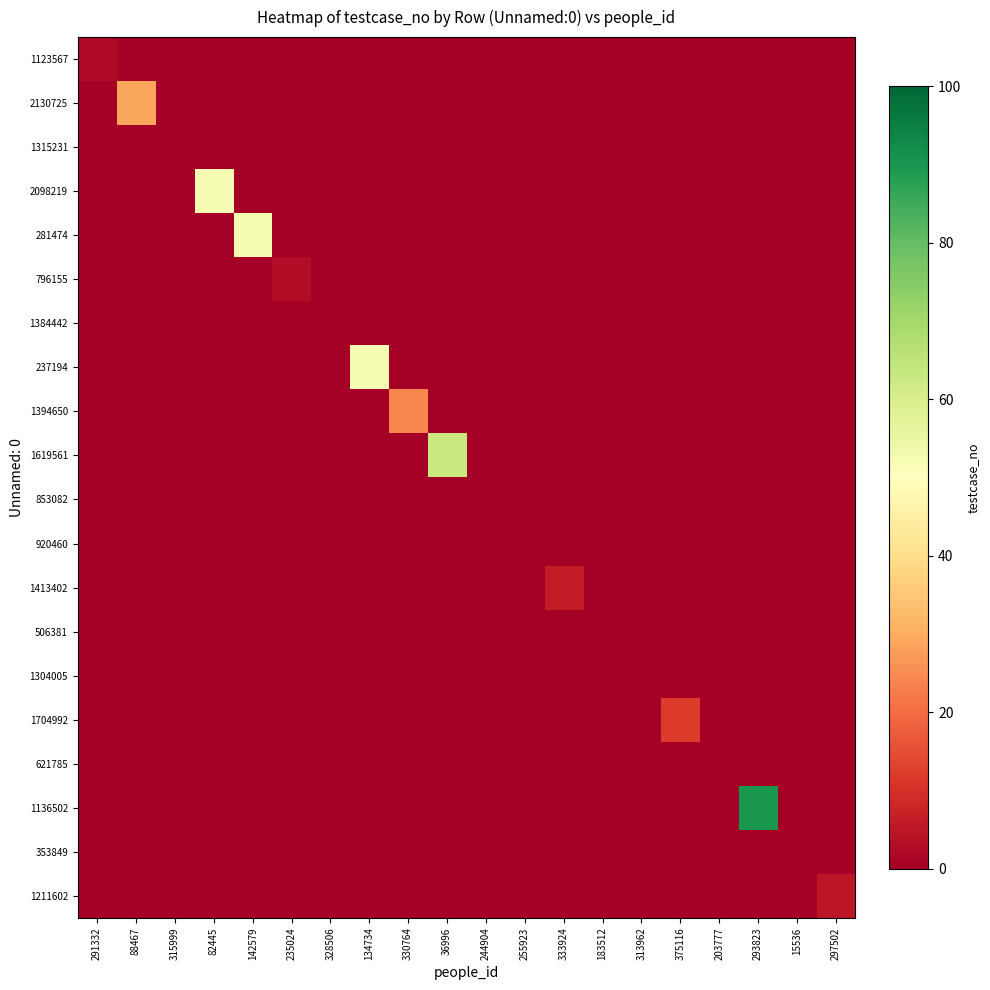

Between 88467 and 183512, which is larger?

88467